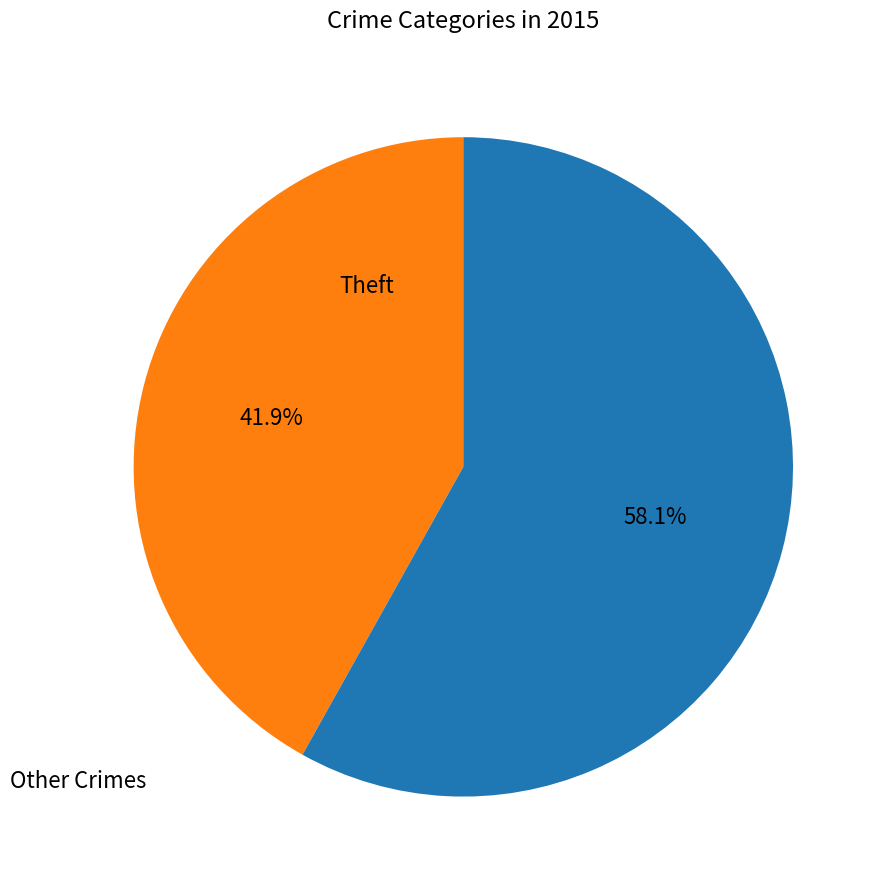

Is there any slice that represents more than half of the pie?

Yes